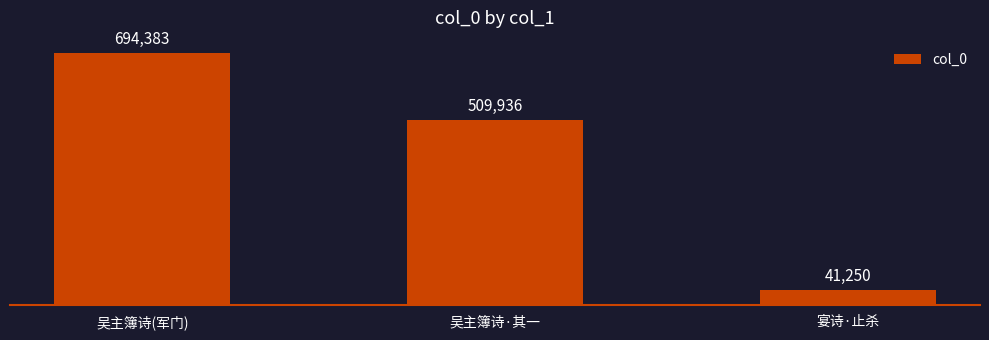

The chart shows a value of 694383 at 吴主簿诗(军门). True or false?

True